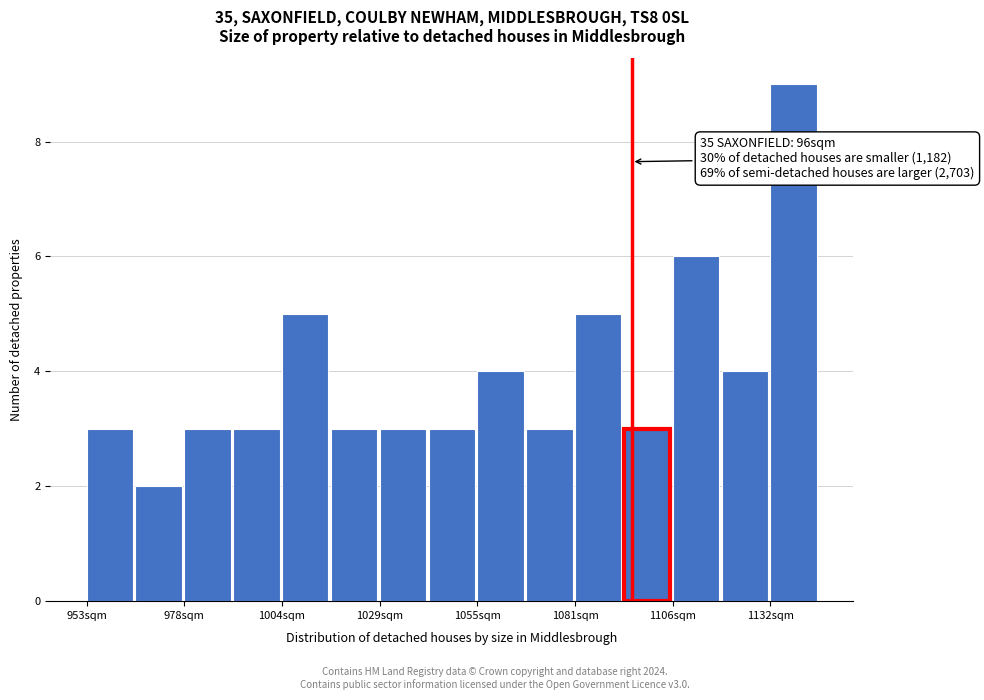

Read against the x-axis, roughly where is the centre of the tallest bar?

1140